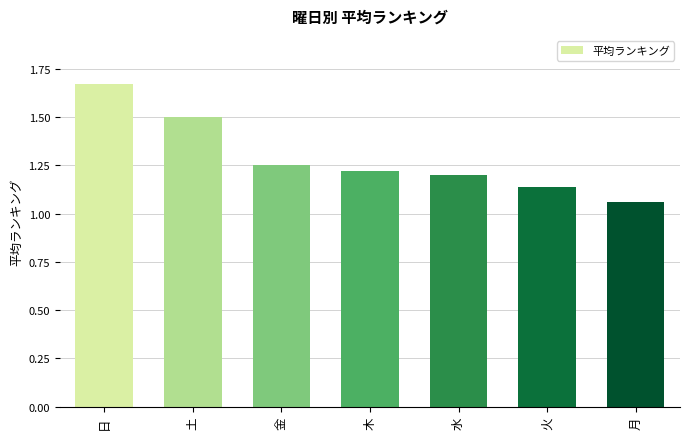

What is the difference between the values at 水 and 日?

0.5